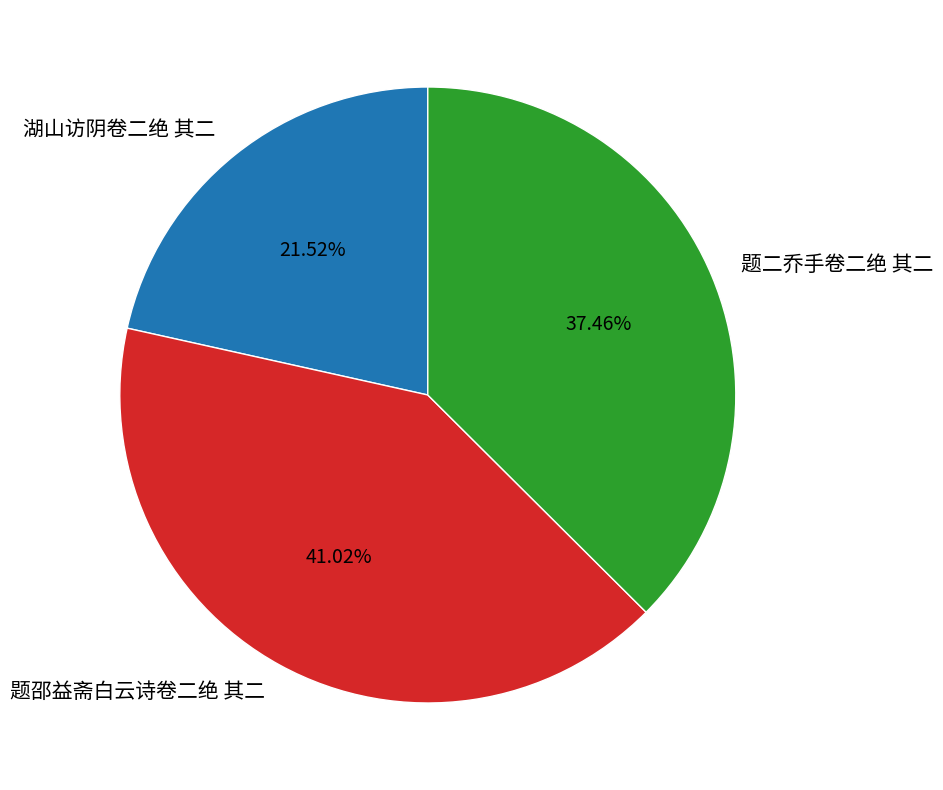

What percentage is NOT represented by 题二乔手卷二绝 其二?

62.5%